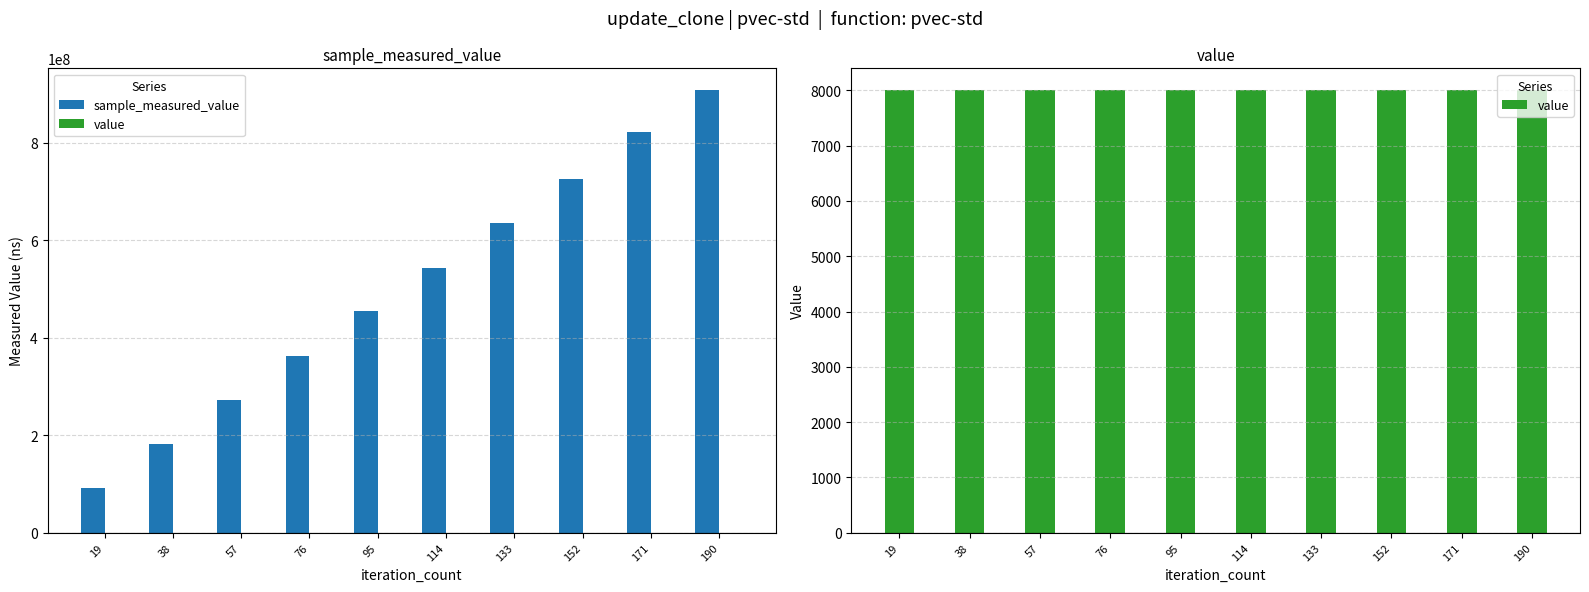

What is the average value of the sample_measured_value series?

499772276